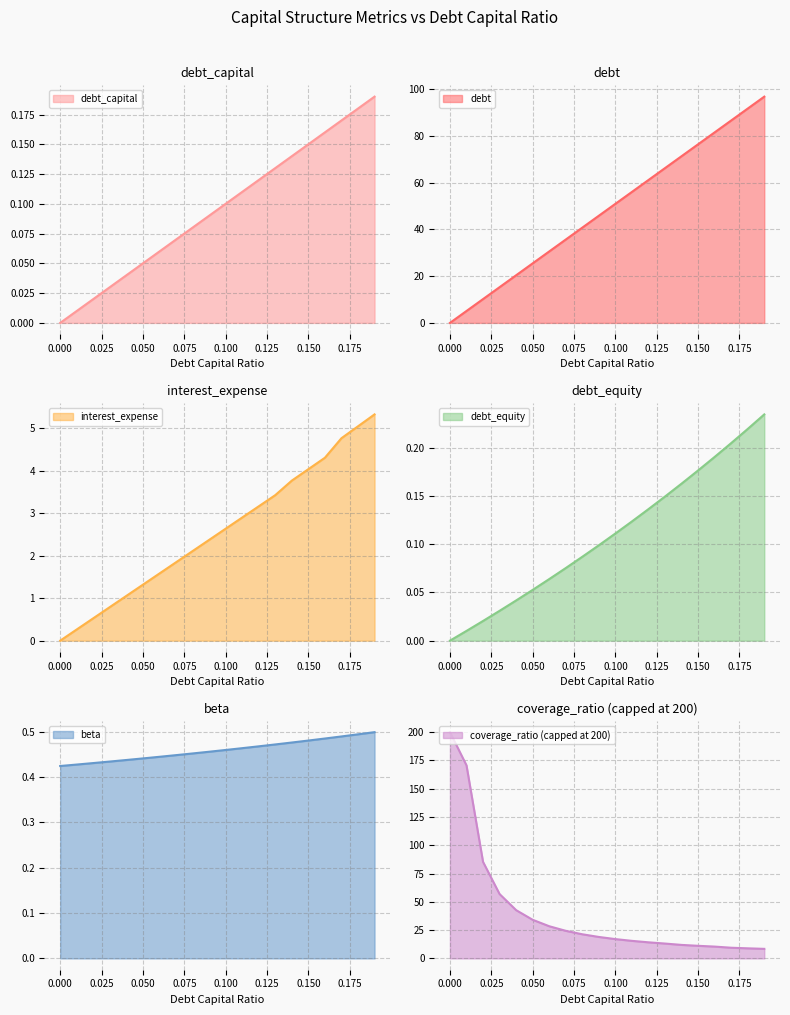

Count the number of data series in this chart.

6